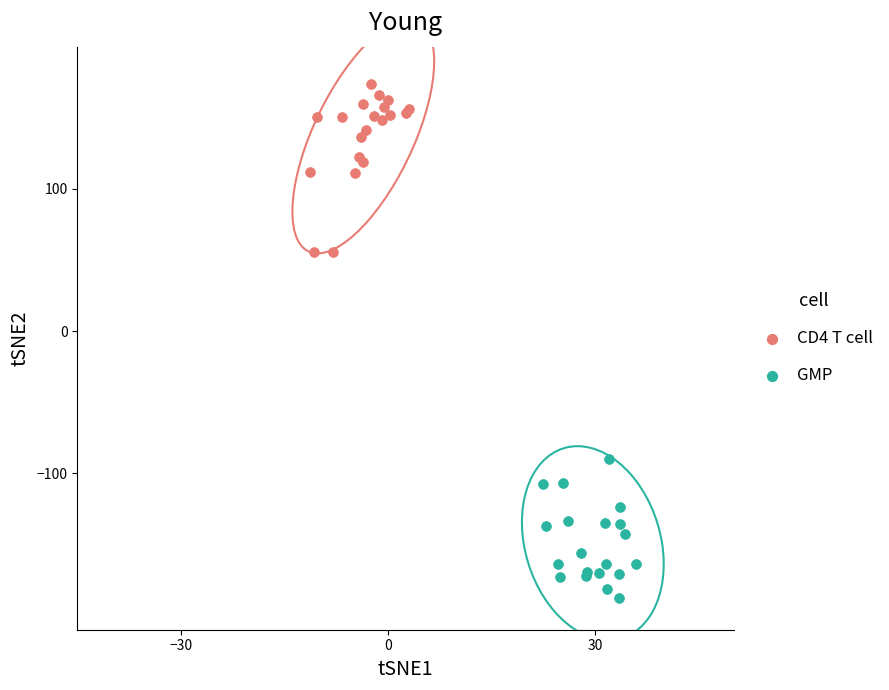

Which series has the widest spread of Y values?

CD4 T cell